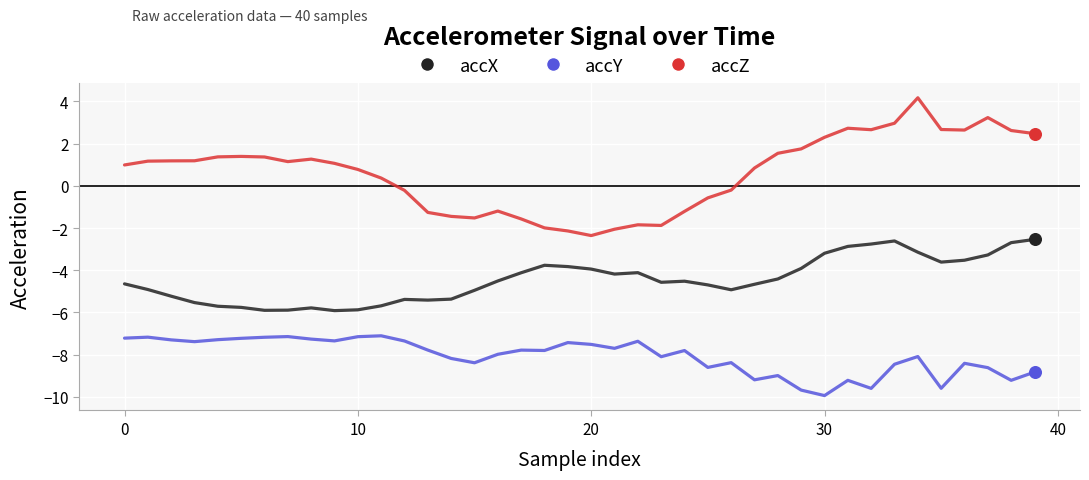

Which series has the largest total across all categories?

accZ